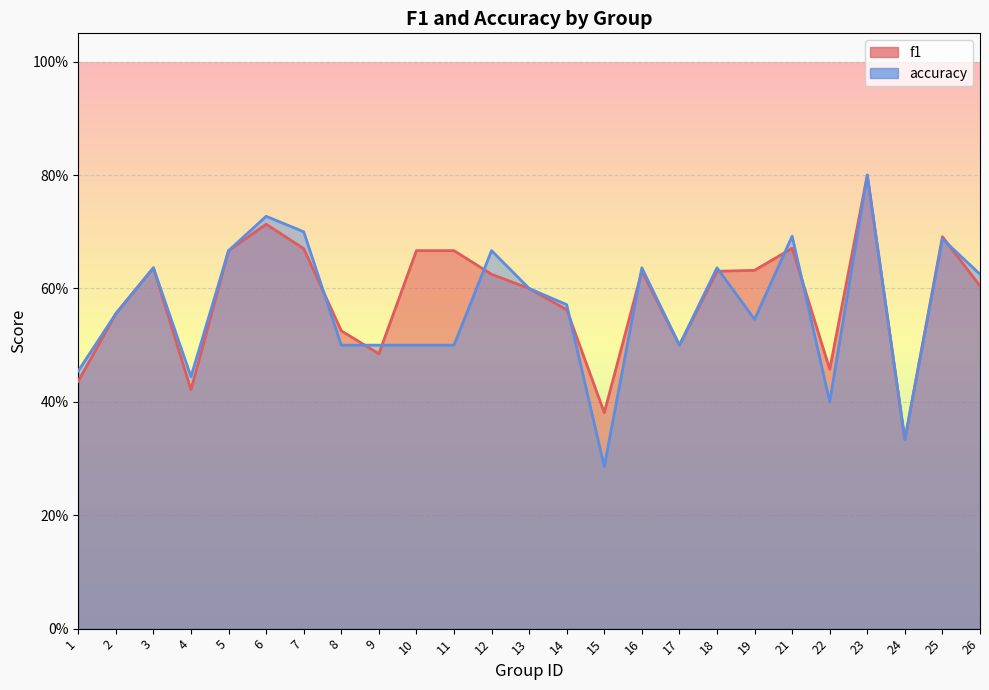

Reading right to left, extract all data points from this chart.

f1: 0.6	0.7	0.3	0.8	0.5	0.7	0.6	0.6	0.5	0.6	0.4	0.6	0.6	0.6	0.7	0.7	0.5	0.5	0.7	0.7	0.7	0.4	0.6	0.6	0.4
accuracy: 0.6	0.7	0.3	0.8	0.4	0.7	0.5	0.6	0.5	0.6	0.3	0.6	0.6	0.7	0.5	0.5	0.5	0.5	0.7	0.7	0.7	0.4	0.6	0.6	0.5